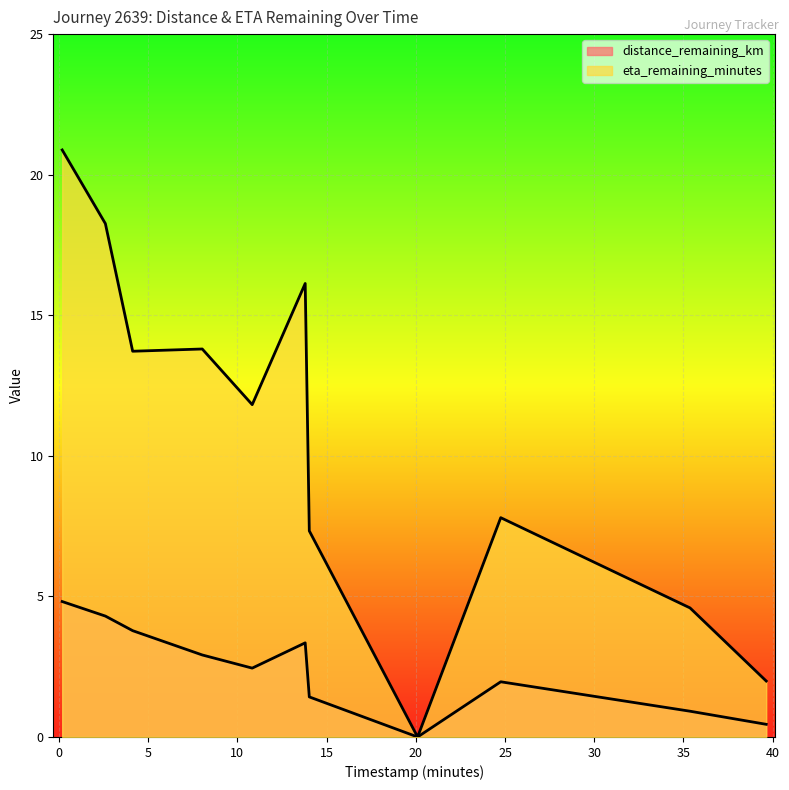

Which series has the largest total across all categories?

eta_remaining_minutes